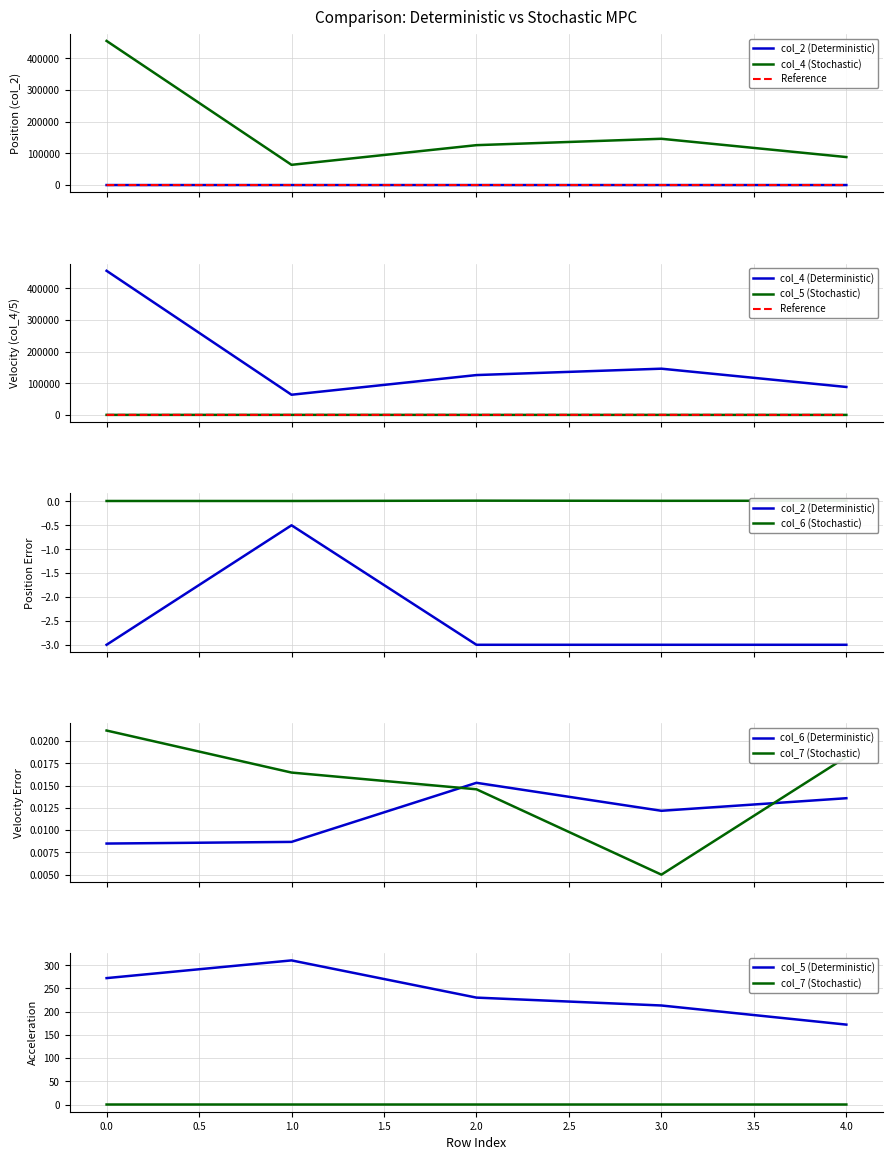

How many interior local peaks does the col_5 series have?

1